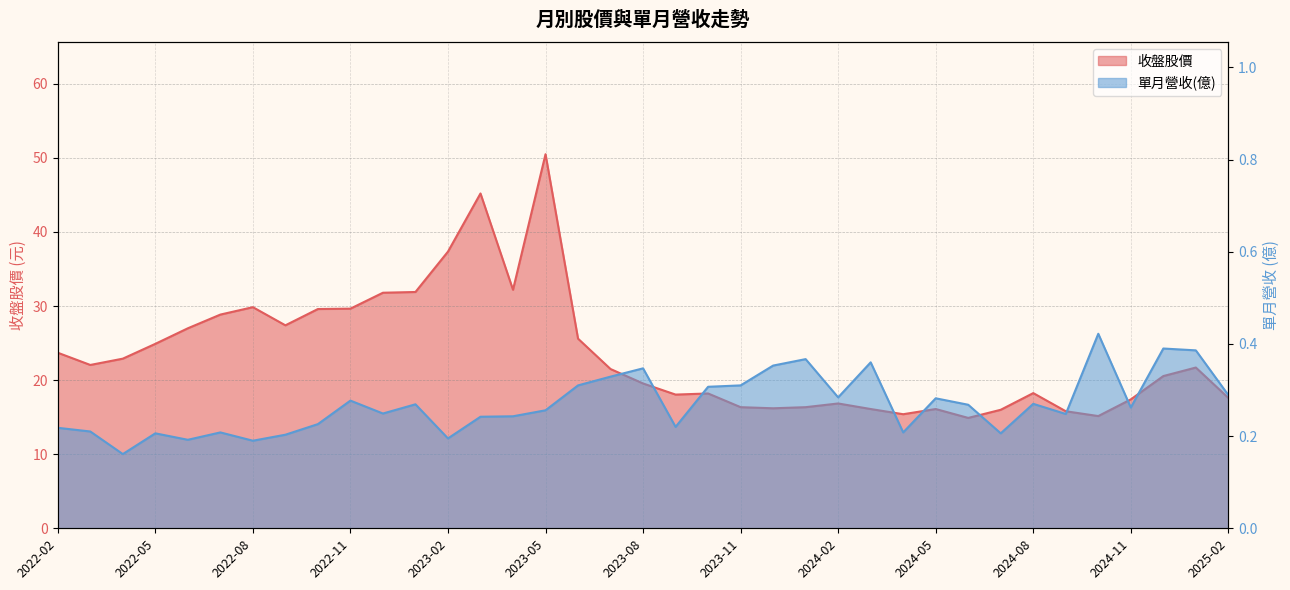

Where is the first local maximum for 收盤?

2022-08